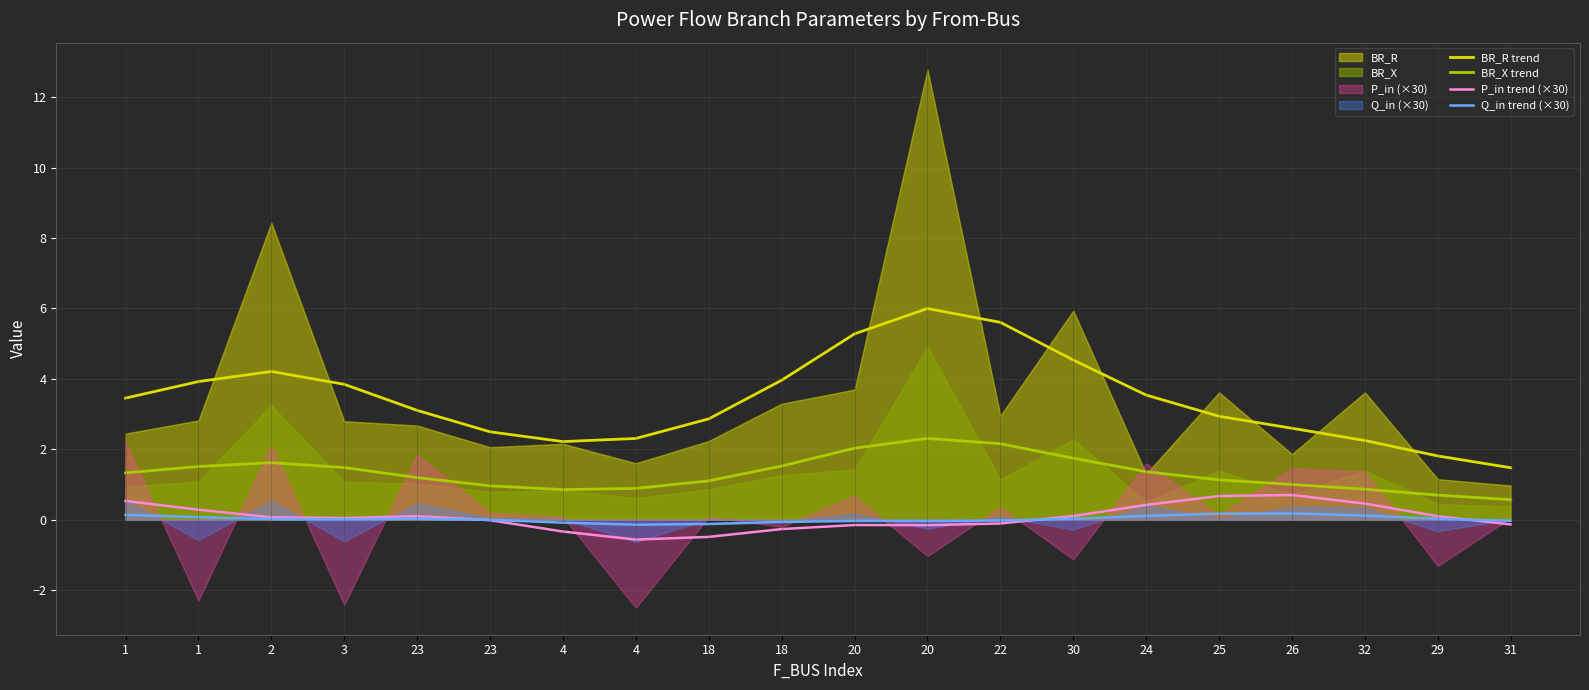

How many data points does each series have?

20